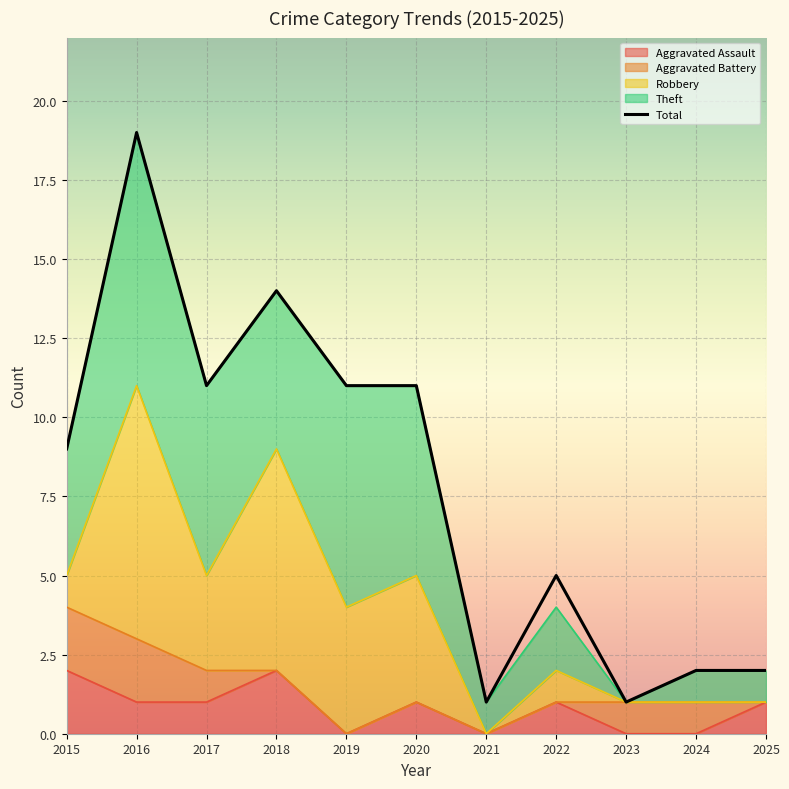

The Robbery series shows -4 at 2024. True or false?

False